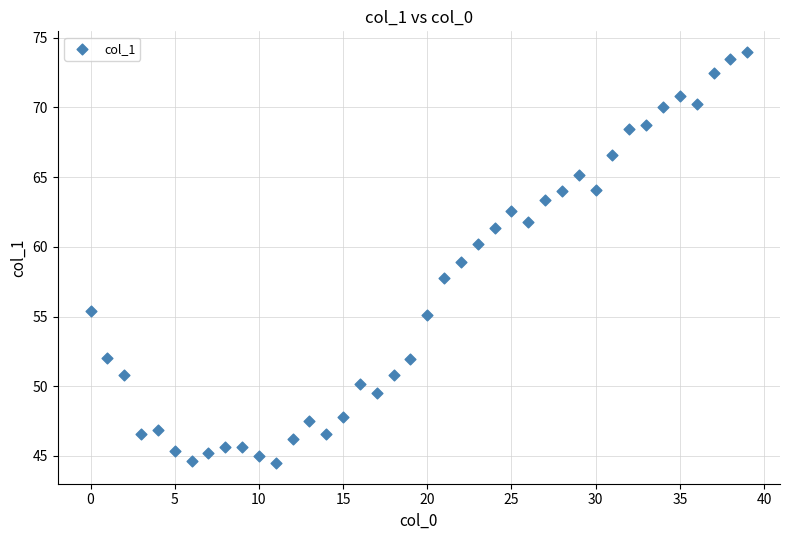

What is the range of Y values (max minus min)?

29.5